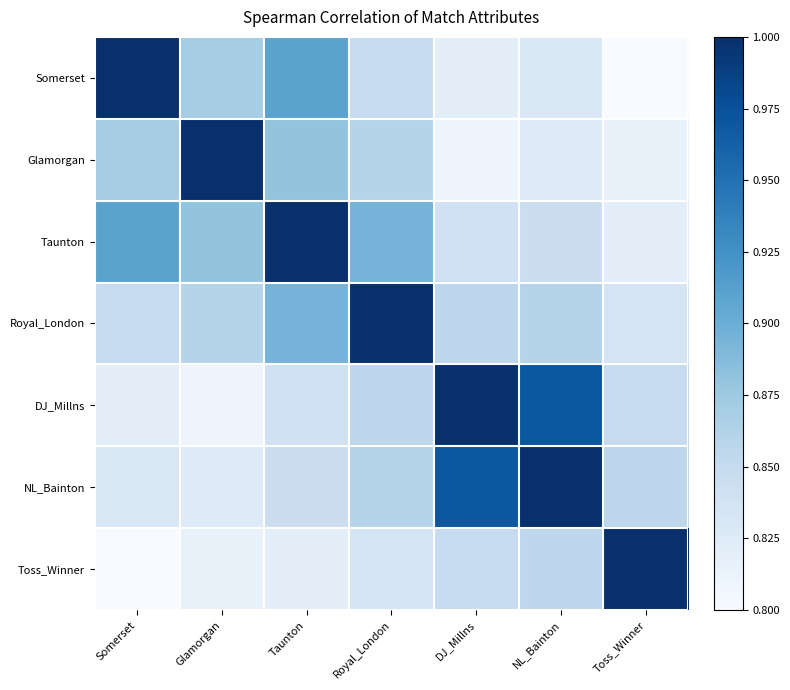

Reading right to left, what are all the values shown in this chart?

Somerset: Toss_Winner=0.8	NL_Bainton=0.8	DJ_Millns=0.8	Royal_London=0.8	Taunton=0.9	Glamorgan=0.9	Somerset=1.0
Glamorgan: Toss_Winner=0.8	NL_Bainton=0.8	DJ_Millns=0.8	Royal_London=0.9	Taunton=0.9	Glamorgan=1.0	Somerset=0.9
Taunton: Toss_Winner=0.8	NL_Bainton=0.8	DJ_Millns=0.8	Royal_London=0.9	Taunton=1.0	Glamorgan=0.9	Somerset=0.9
Royal_London: Toss_Winner=0.8	NL_Bainton=0.9	DJ_Millns=0.9	Royal_London=1.0	Taunton=0.9	Glamorgan=0.9	Somerset=0.8
DJ_Millns: Toss_Winner=0.8	NL_Bainton=1.0	DJ_Millns=1.0	Royal_London=0.9	Taunton=0.8	Glamorgan=0.8	Somerset=0.8
NL_Bainton: Toss_Winner=0.9	NL_Bainton=1.0	DJ_Millns=1.0	Royal_London=0.9	Taunton=0.8	Glamorgan=0.8	Somerset=0.8
Toss_Winner: Toss_Winner=1.0	NL_Bainton=0.9	DJ_Millns=0.8	Royal_London=0.8	Taunton=0.8	Glamorgan=0.8	Somerset=0.8